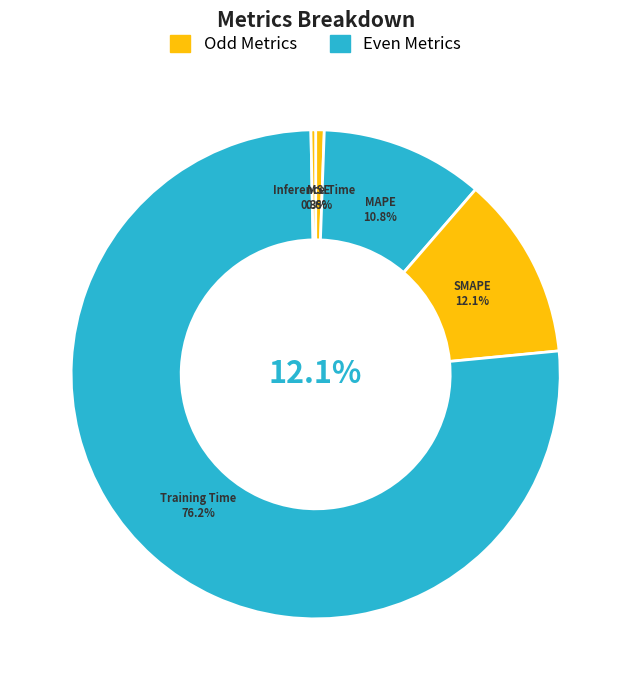

To the nearest percent, what portion does MAPE represent?

11%